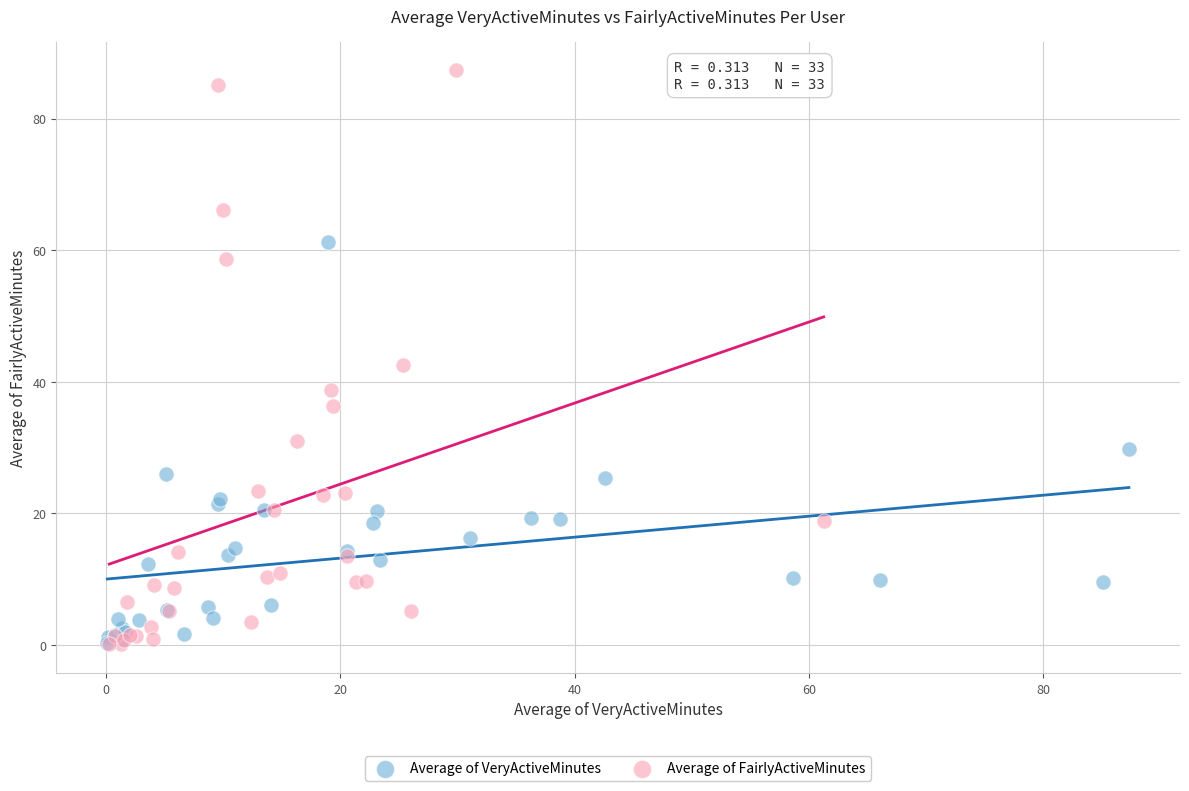

What are all the series names shown in the legend?

Average of VeryActiveMinutes, Average of FairlyActiveMinutes